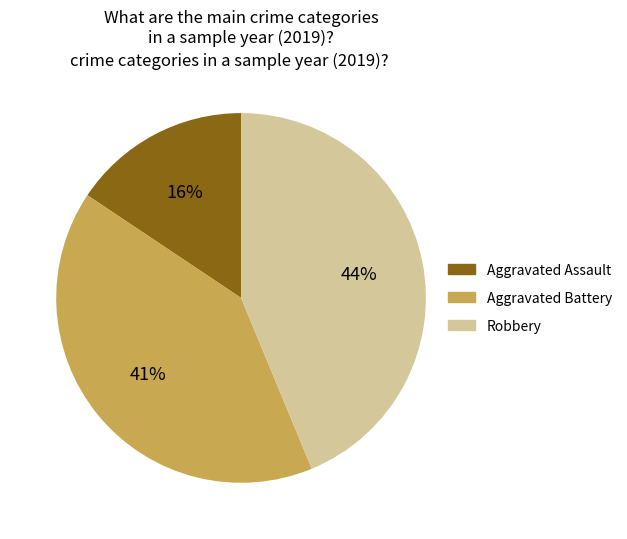

To the nearest percent, what is the difference between the largest and smallest slice percentages?

28%